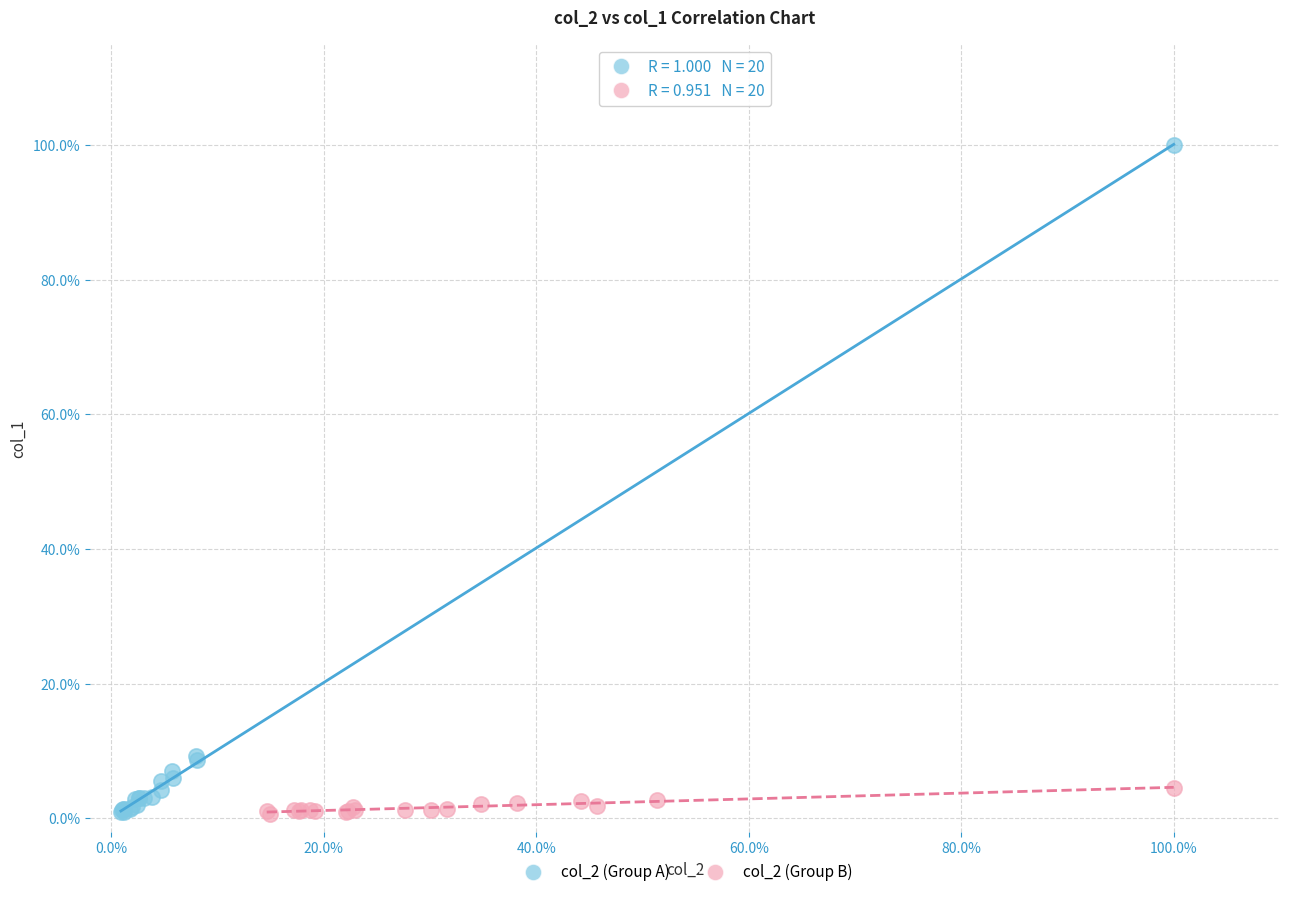

Which series has the largest Y range (max minus min)?

col_2 (Group A)